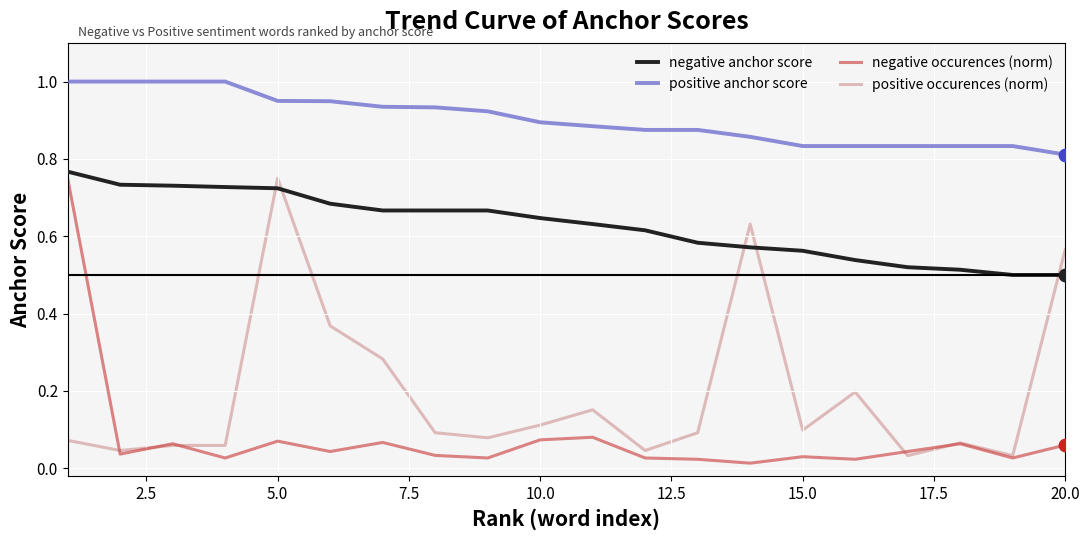

Which series has the largest total across all categories?

positive anchor score